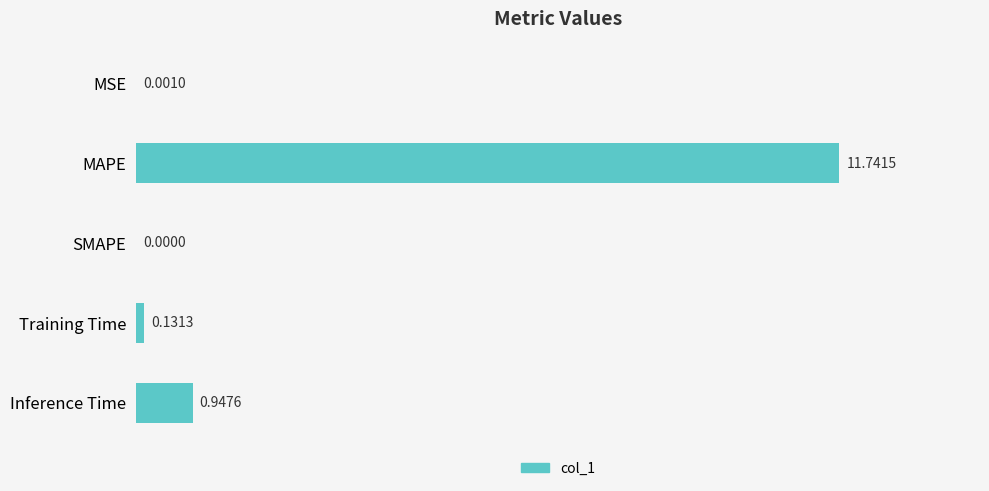

Which label corresponds to the largest value in the chart?

MAPE